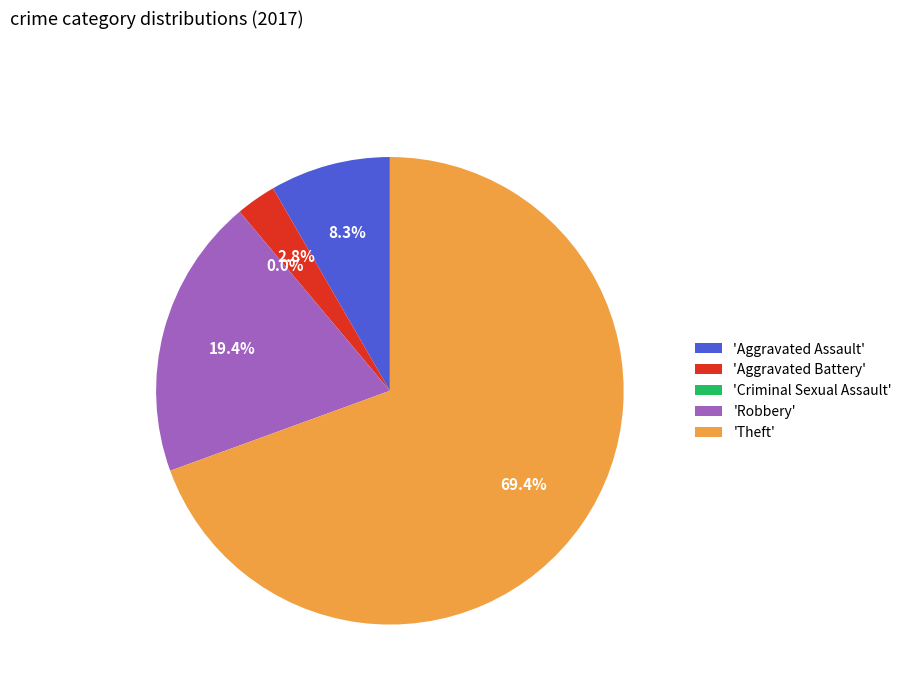

What portion of the pie excludes Robbery?

80.6%